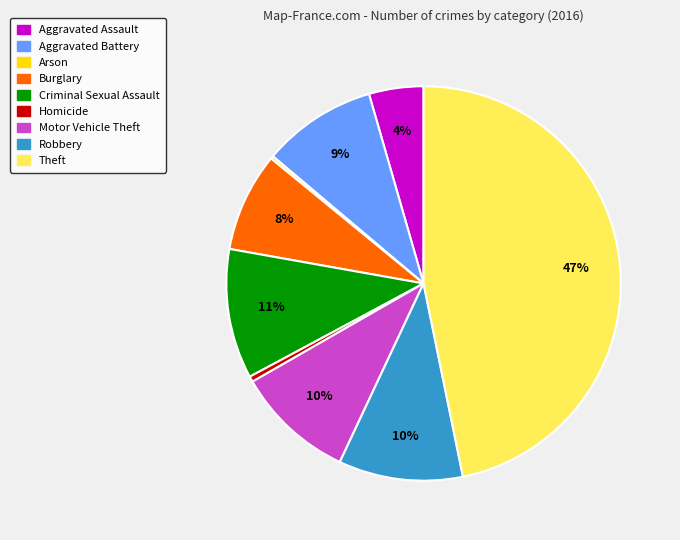

To the nearest percent, what is the combined percentage of Burglary and Robbery?

18%